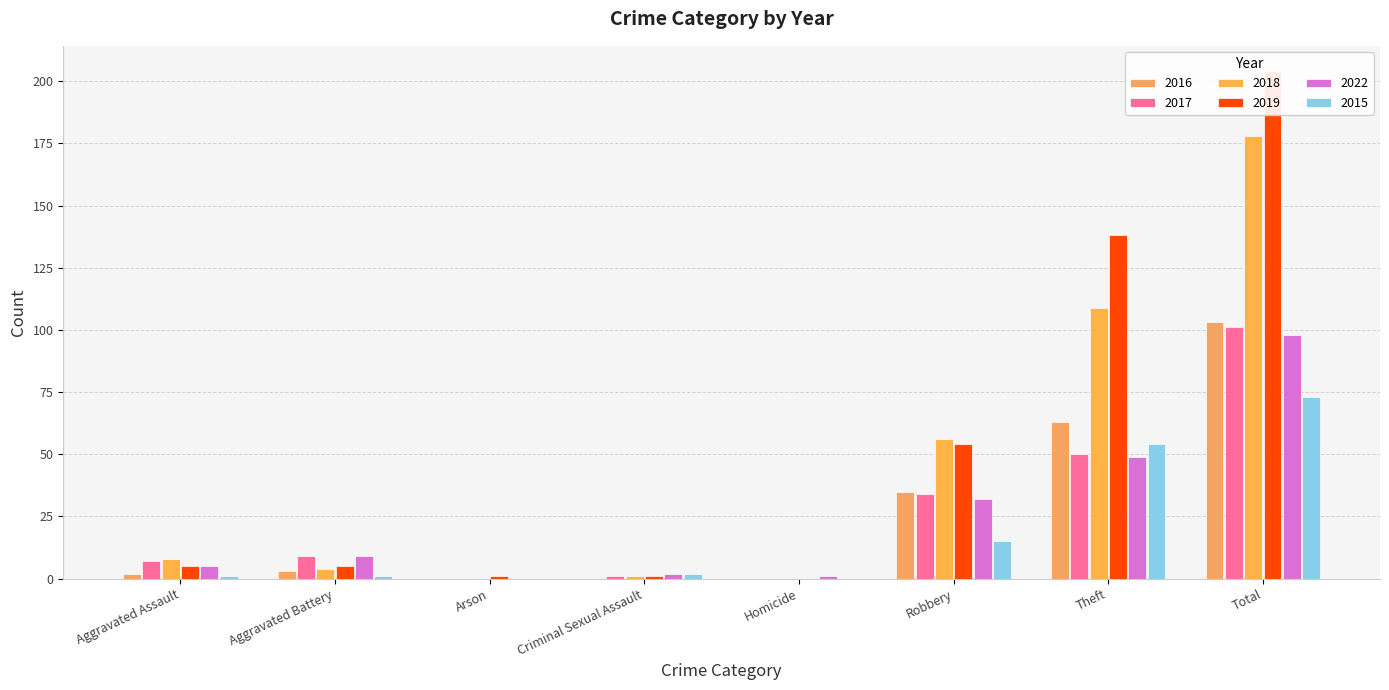

Reading right to left, extract all data points from this chart.

2016: Total=103	Theft=63	Robbery=35	Homicide=0	Criminal Sexual Assault=0	Arson=0	Aggravated Battery=3	Aggravated Assault=2
2017: Total=101	Theft=50	Robbery=34	Homicide=0	Criminal Sexual Assault=1	Arson=0	Aggravated Battery=9	Aggravated Assault=7
2018: Total=178	Theft=109	Robbery=56	Homicide=0	Criminal Sexual Assault=1	Arson=0	Aggravated Battery=4	Aggravated Assault=8
2019: Total=204	Theft=138	Robbery=54	Homicide=0	Criminal Sexual Assault=1	Arson=1	Aggravated Battery=5	Aggravated Assault=5
2022: Total=98	Theft=49	Robbery=32	Homicide=1	Criminal Sexual Assault=2	Arson=0	Aggravated Battery=9	Aggravated Assault=5
2015: Total=73	Theft=54	Robbery=15	Homicide=0	Criminal Sexual Assault=2	Arson=0	Aggravated Battery=1	Aggravated Assault=1